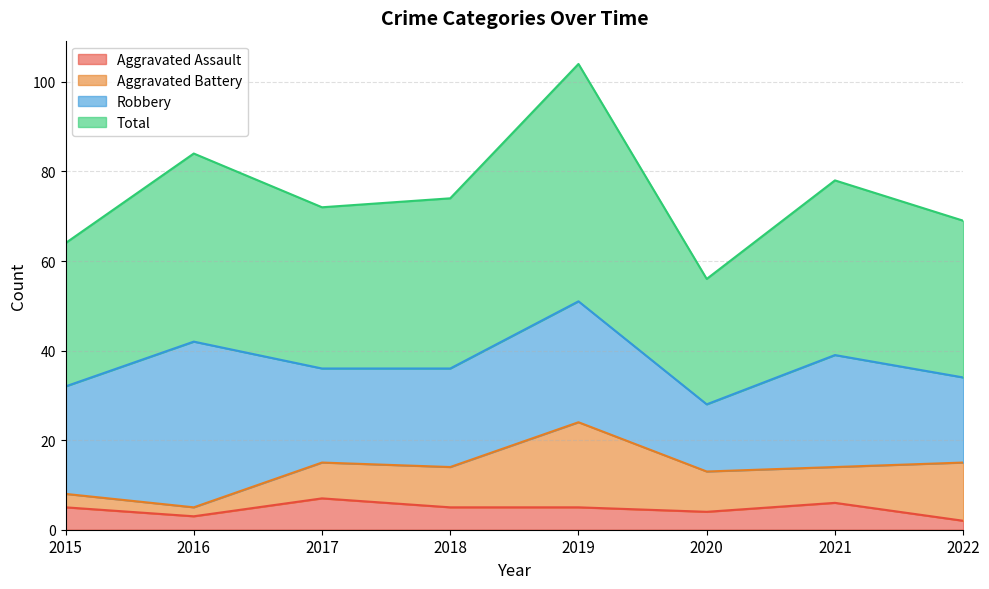

True or false: Aggravated Assault and Total cross at least once.

False